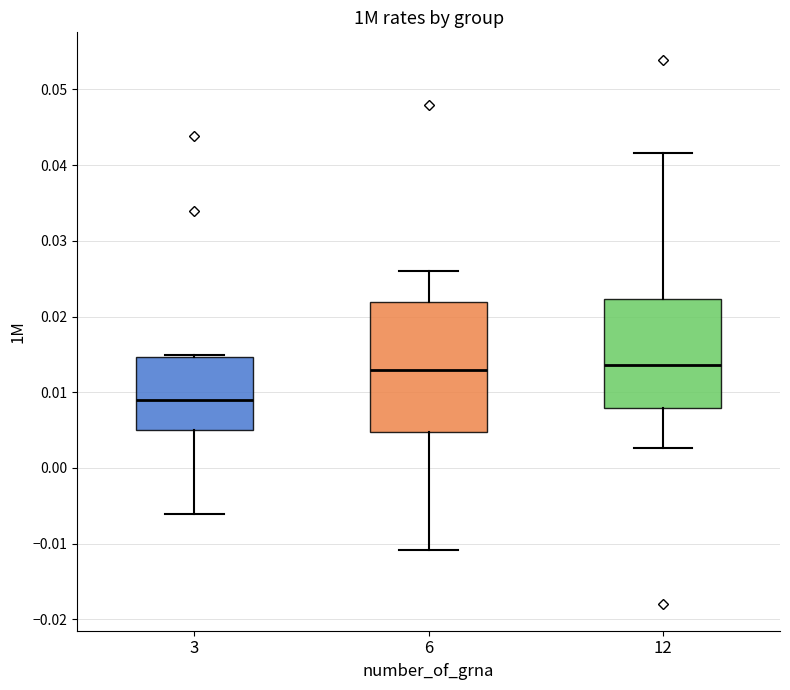

Reading left to right, transcribe this box plot: for each box, give where its median line is, the range the box spans, and where its two whiskers end, as read against the y-axis. The values are not printed on the chart, so give them approximately, as read against the axis.

3: median 0.009, box 0.005 to 0.015, whiskers -0.006 to 0.015 (just above the box's upper edge)
6: median 0.013, box 0.005 to 0.022, whiskers -0.011 to 0.026
12: median 0.014, box 0.008 to 0.022, whiskers 0.003 to 0.042